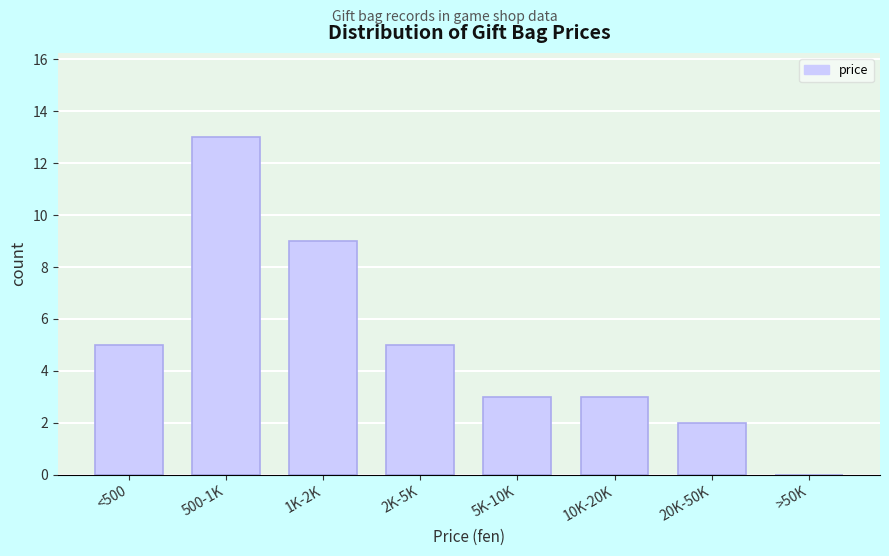

Reading left to right, list all the values displayed in this chart.

<500=5	500-1K=13	1K-2K=9	2K-5K=5	5K-10K=3	10K-20K=3	20K-50K=2	>50K=0